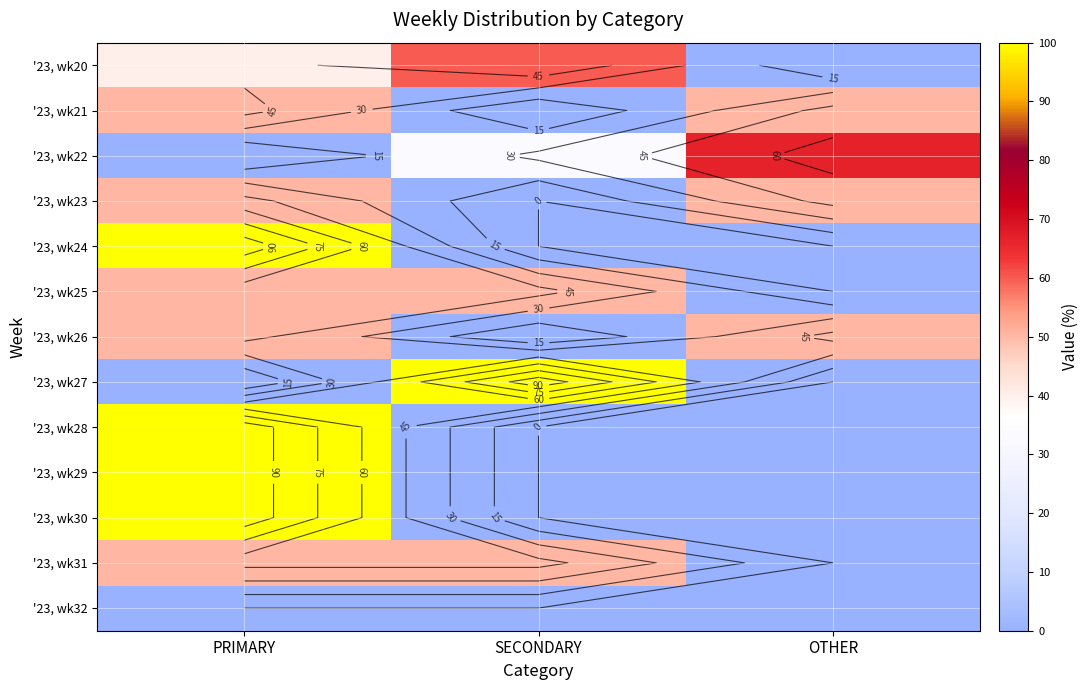

Which has a higher value, PRIMARY or OTHER?

PRIMARY